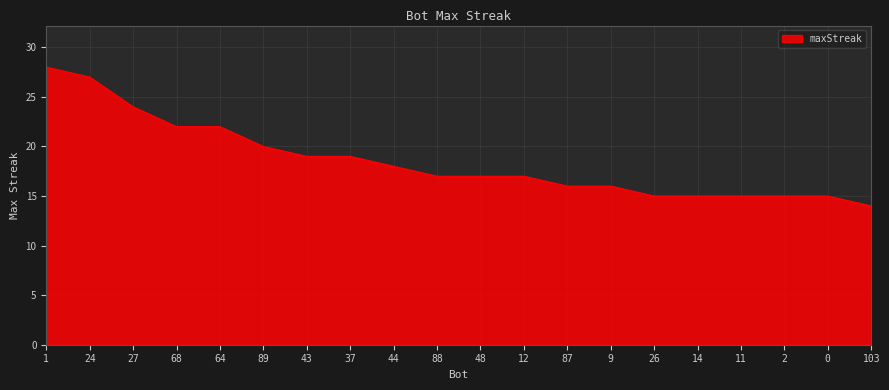

What is the minimum value shown in the chart?

14